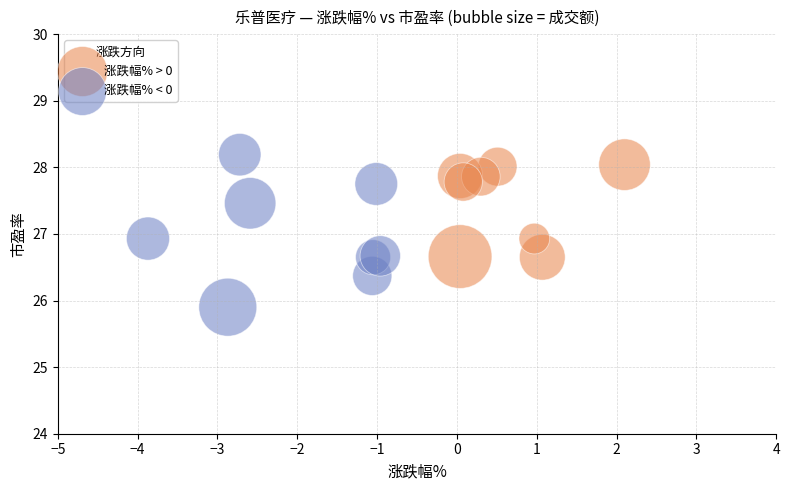

Which series reaches the minimum Y coordinate?

涨跌幅% < 0